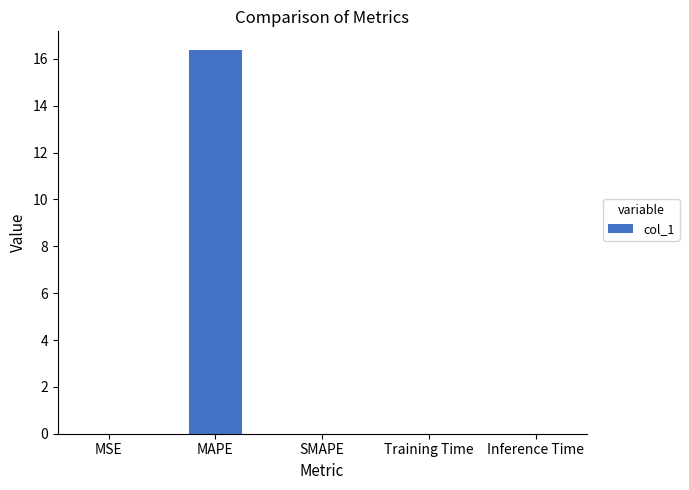

What is the sum of all values?

16.4